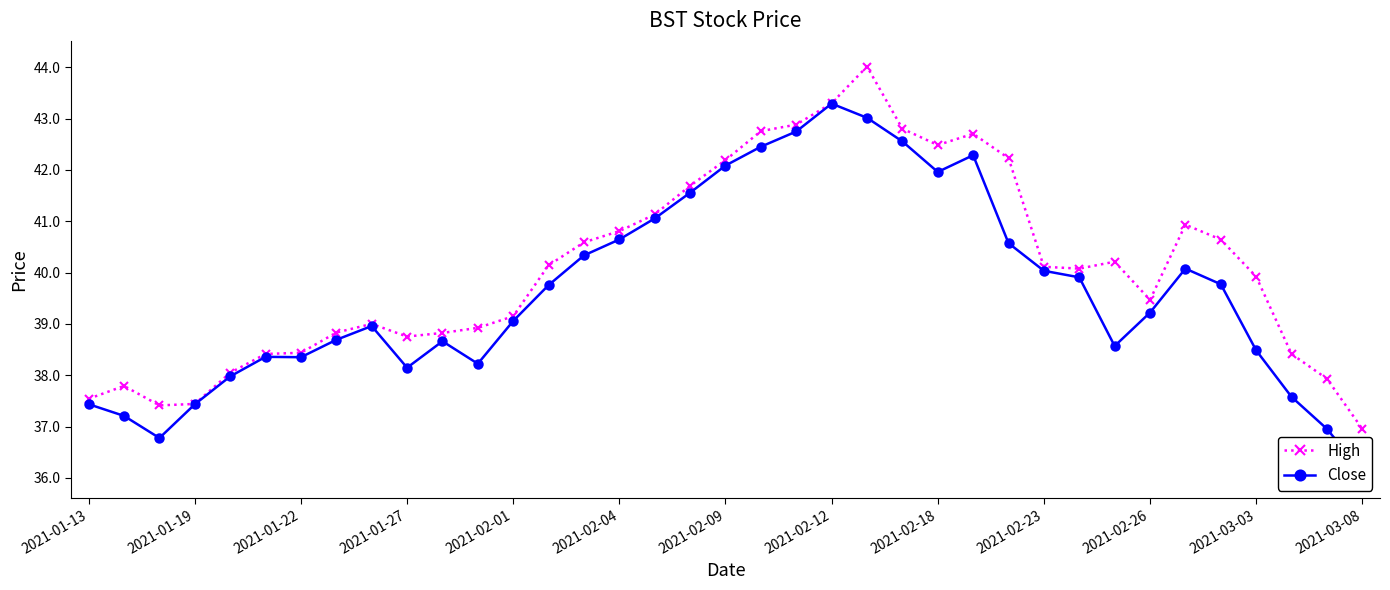

What is the difference between the second highest and minimum values in the Close series?

6.9